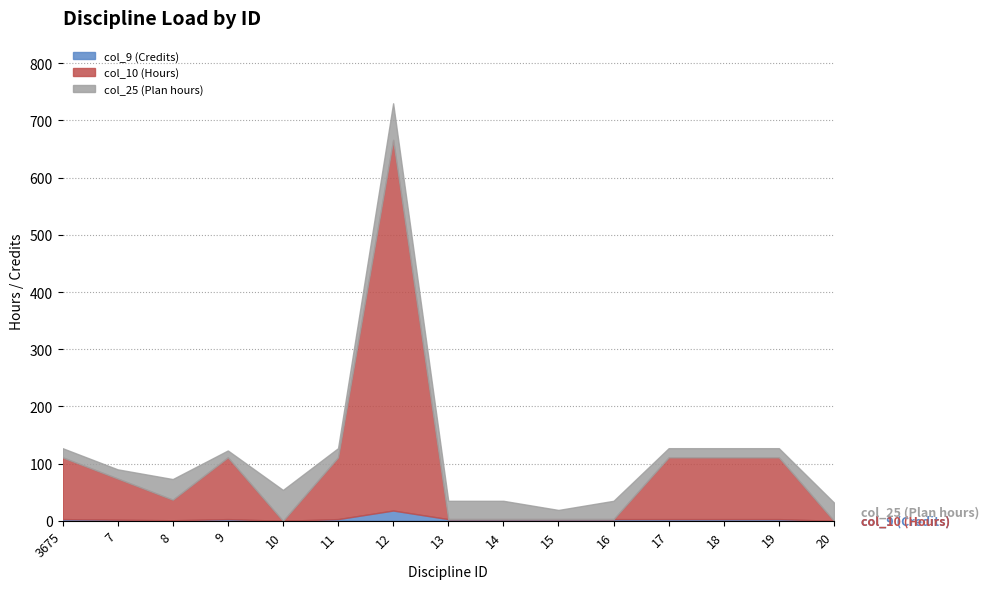

What is the value of the col_10 (Hours) point at the 1st from the left?

108